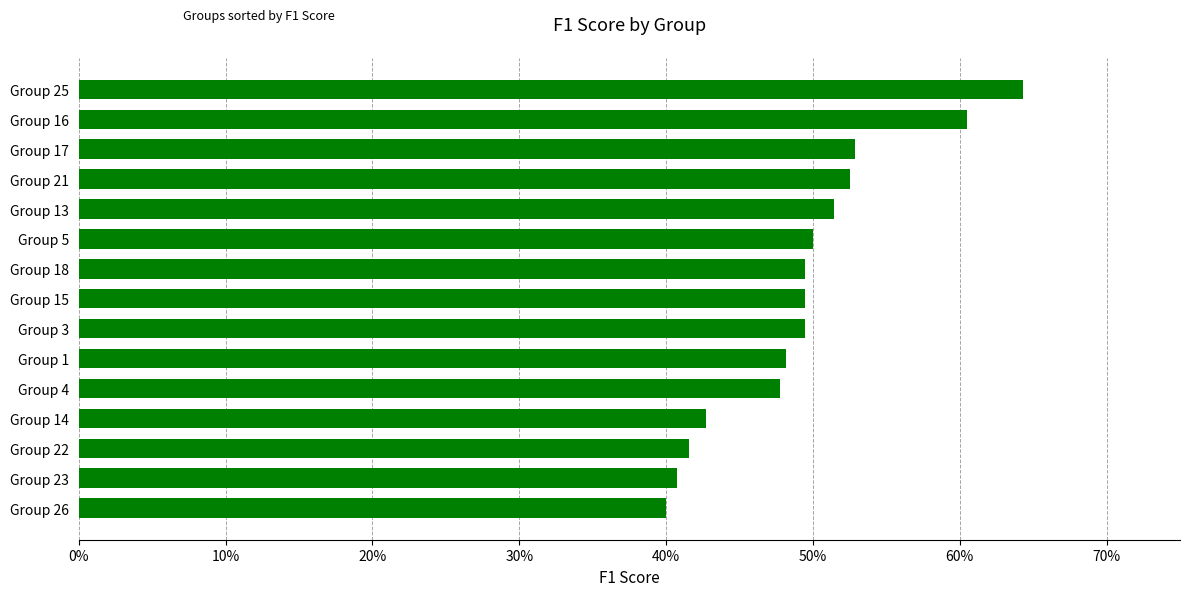

Does the chart contain stacked bars?

No